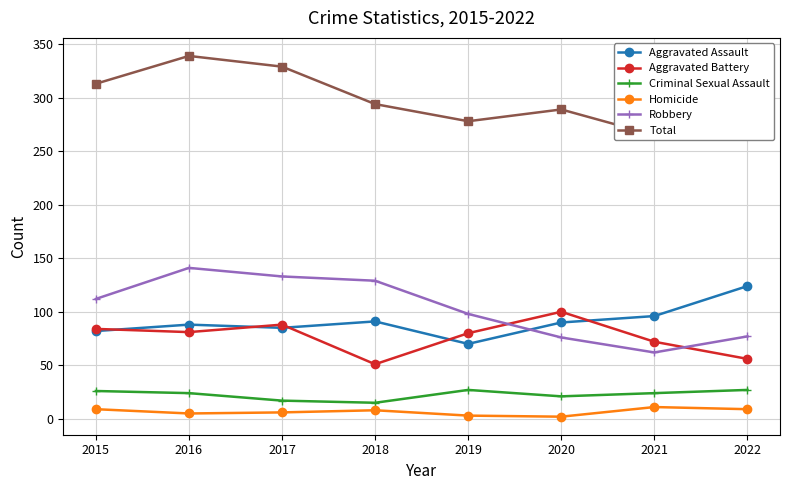

How many data points in Aggravated Assault are less than 90?

4